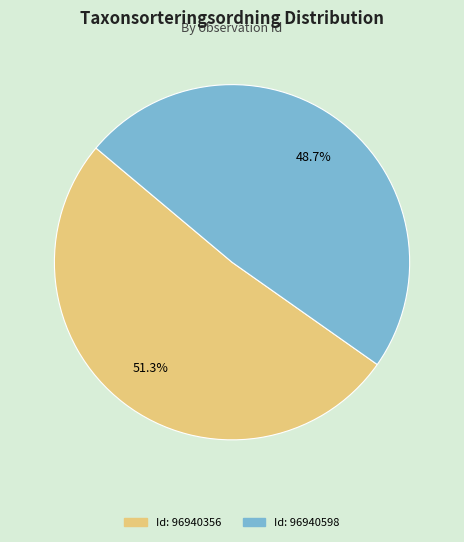

Does any single category account for the majority?

Yes